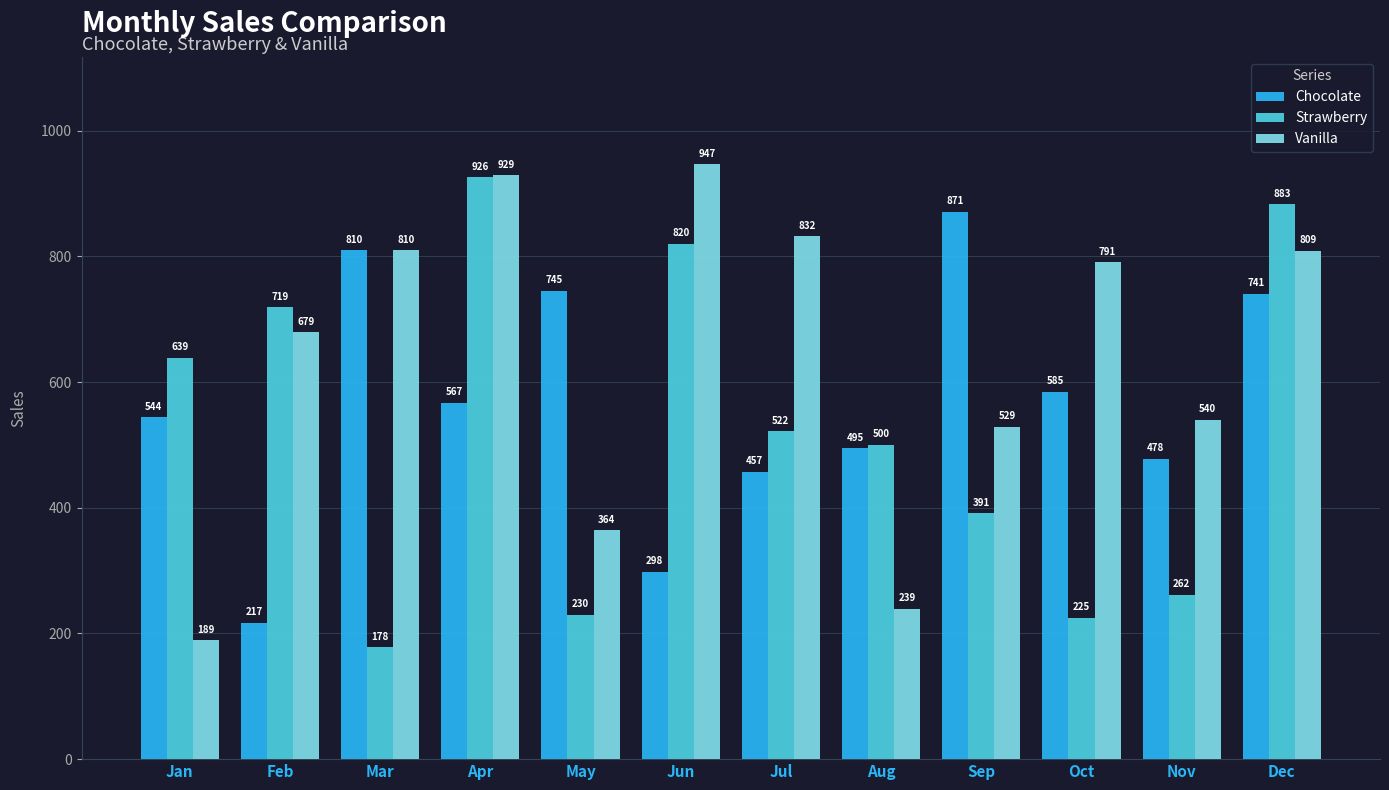

Reading left to right, transcribe all the data shown in this chart.

Chocolate: 544	217	810	567	745	298	457	495	871	585	478	741
Strawberry: 639	719	178	926	230	820	522	500	391	225	262	883
Vanilla: 189	679	810	929	364	947	832	239	529	791	540	809